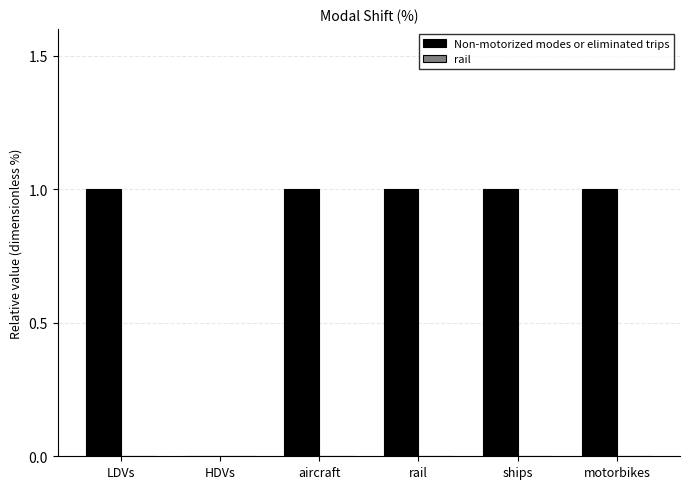

Approximately how many times larger is the value at motorbikes compared to LDVs?

1.0